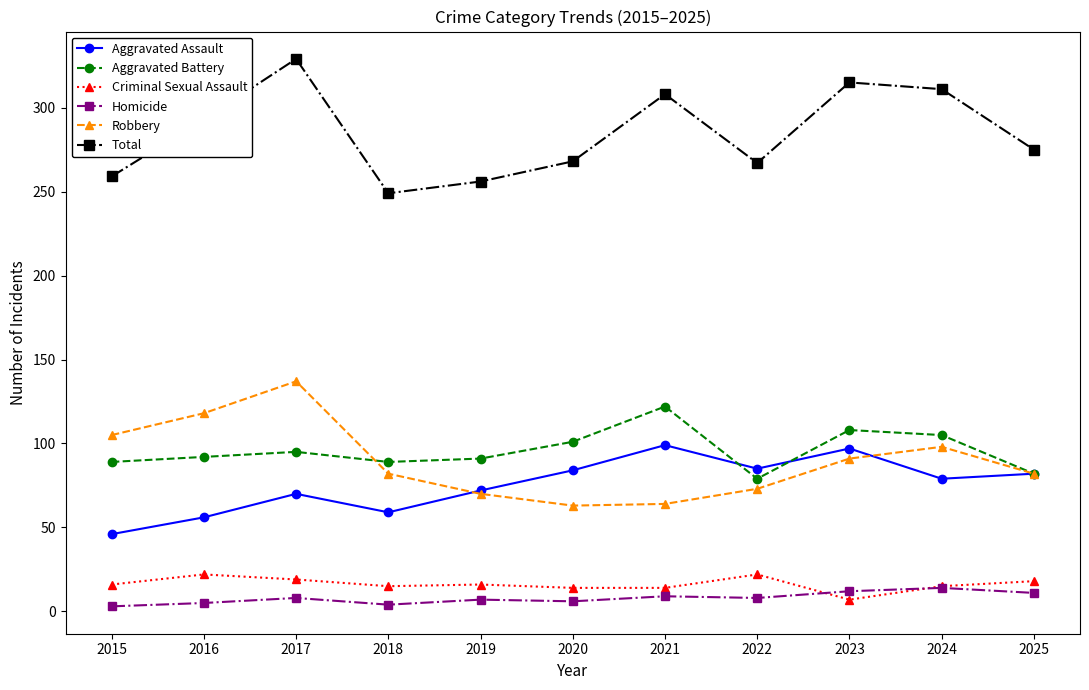

The value of Robbery at 2015 is 105. True or false?

True